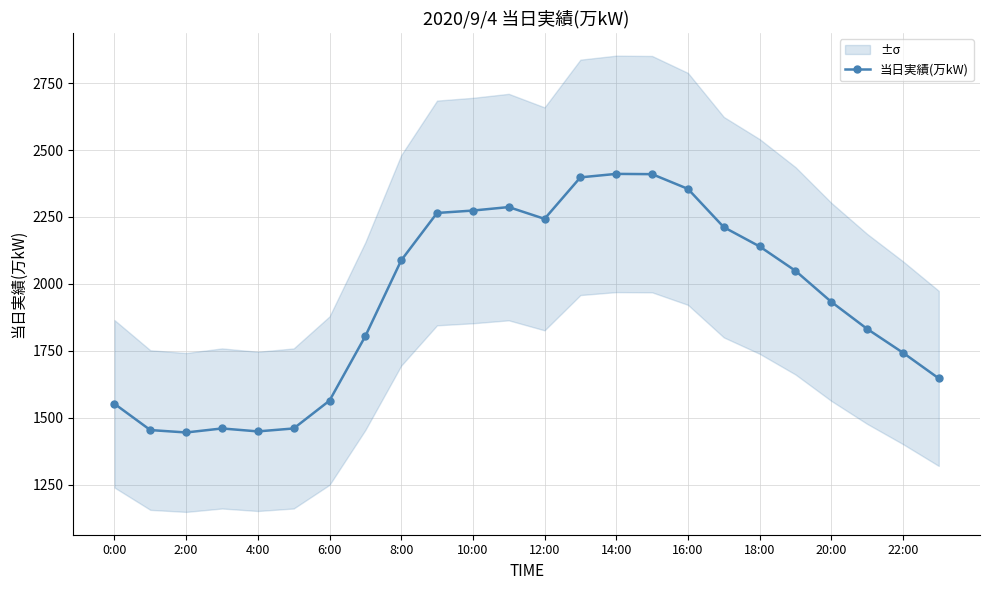

What is the maximum value for 当日実績(万kW)?

2411